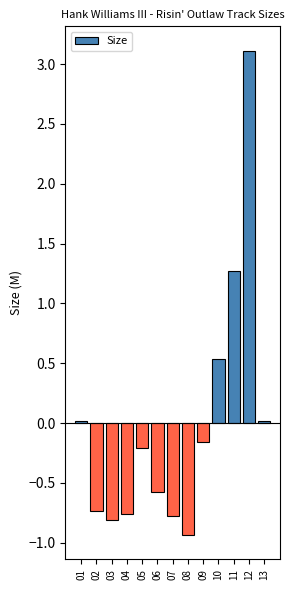

What is the difference between the maximum and second lowest values?

3.9